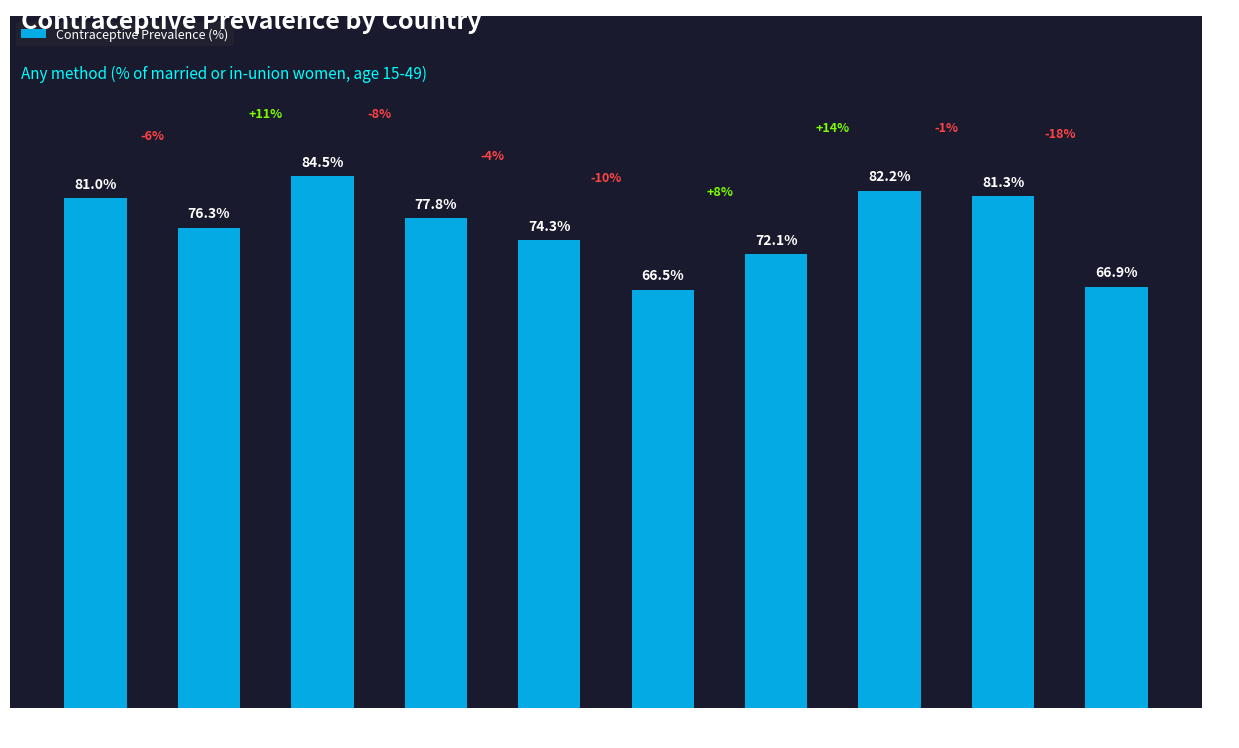

Which label corresponds to the largest value in the chart?

China